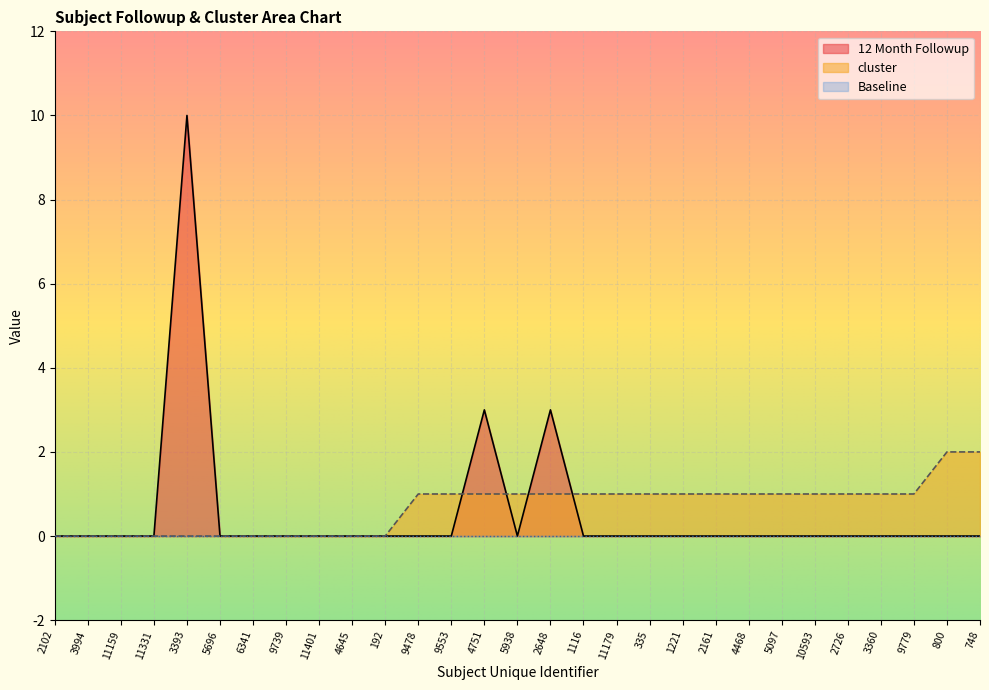

How many data points in cluster are above 1?

2